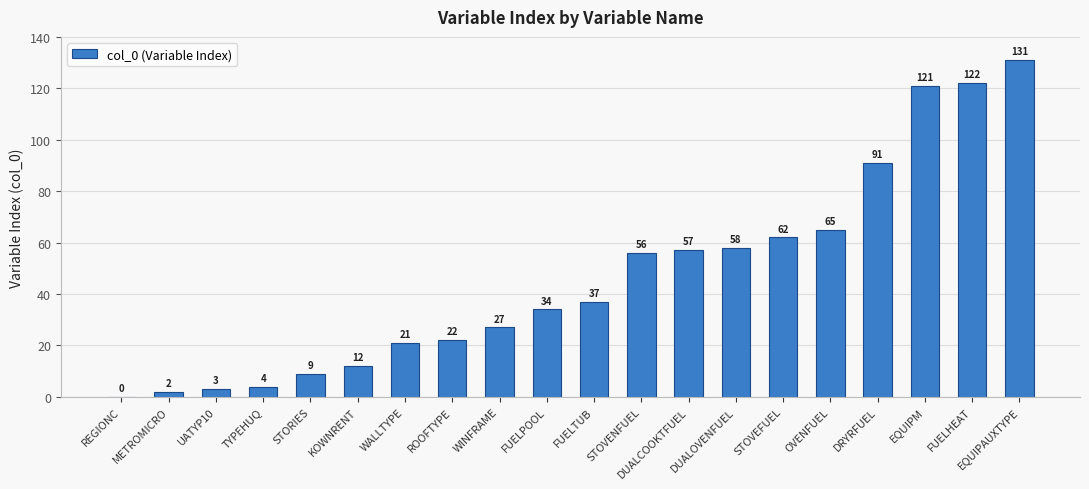

Does the chart contain stacked bars?

No